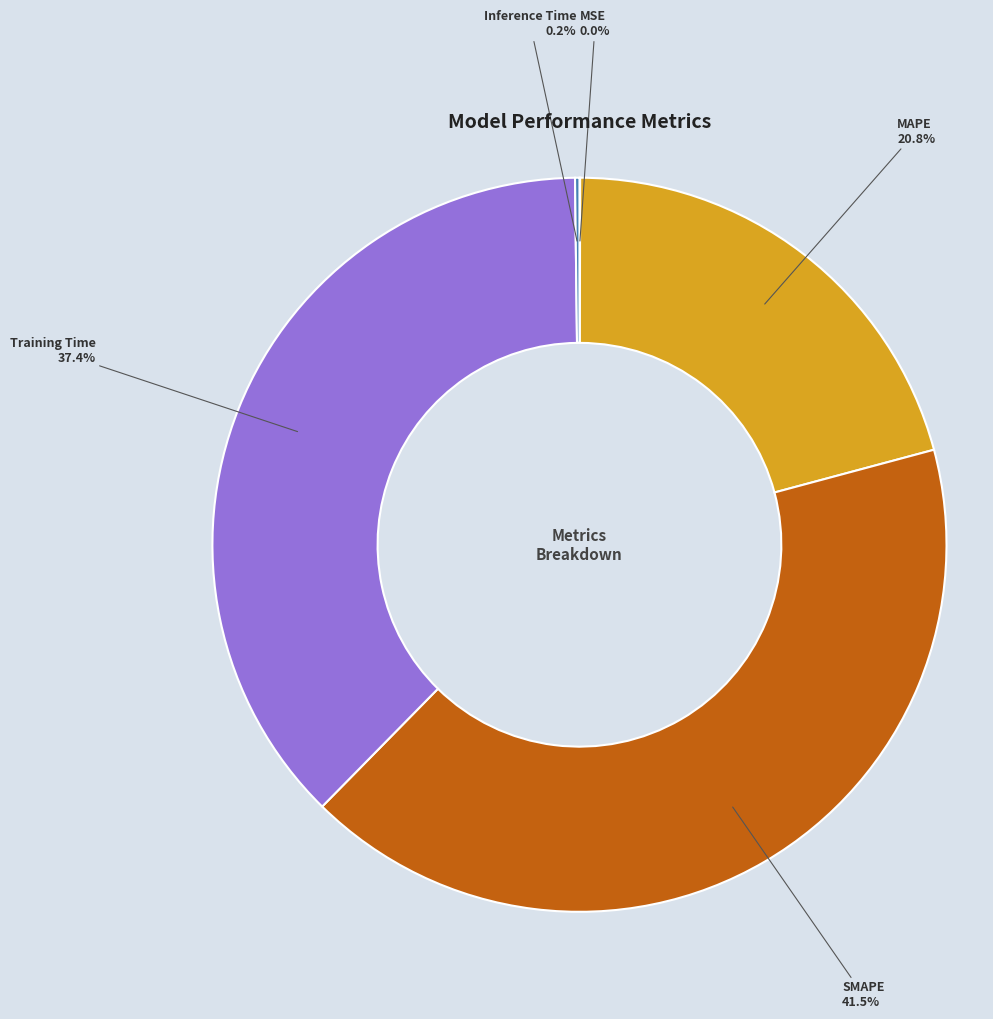

Is there any slice that represents more than half of the pie?

No